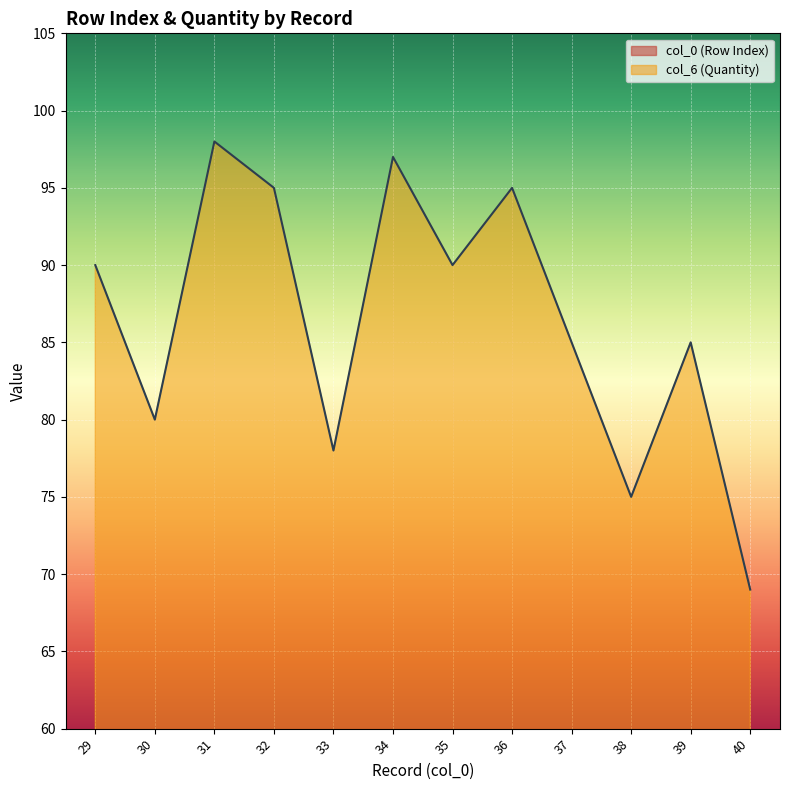

Which category has the lowest value in the col_0 (Row Index) series?

29